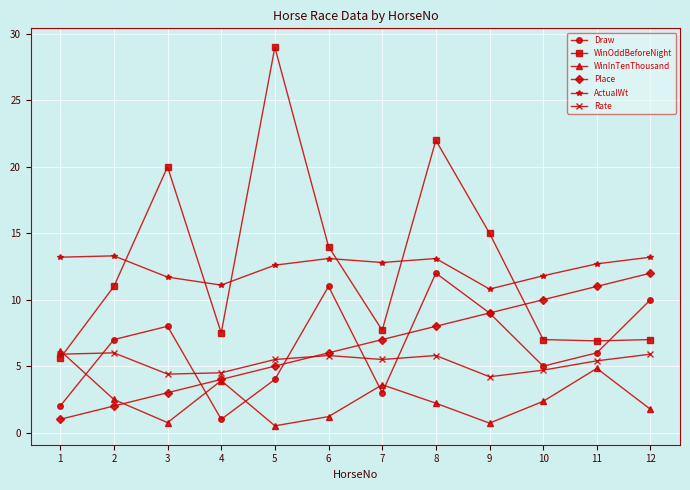

How many intersections are there between Rate and WinOddBeforeNight?

1